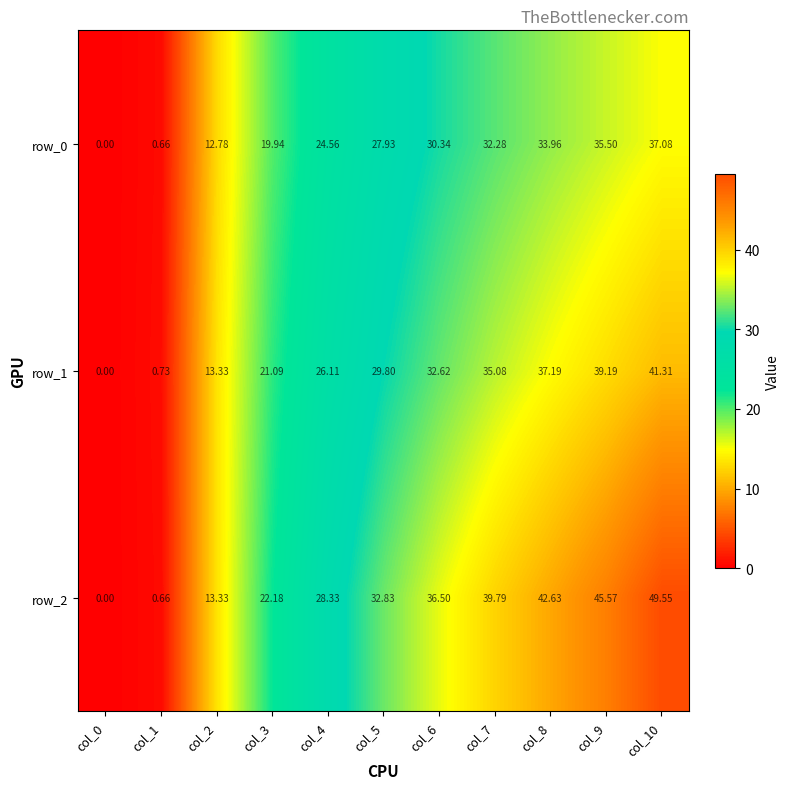

Between col_2 and col_6, which series saw the biggest shift?

row_2